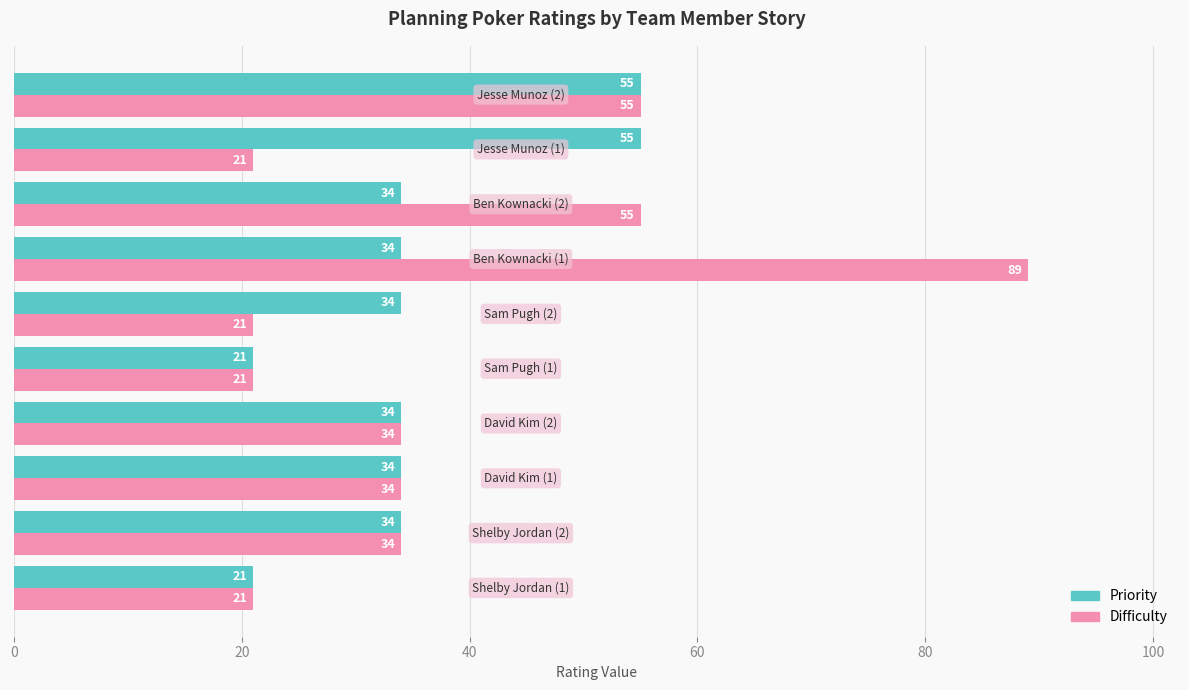

What is the smallest value displayed?

21